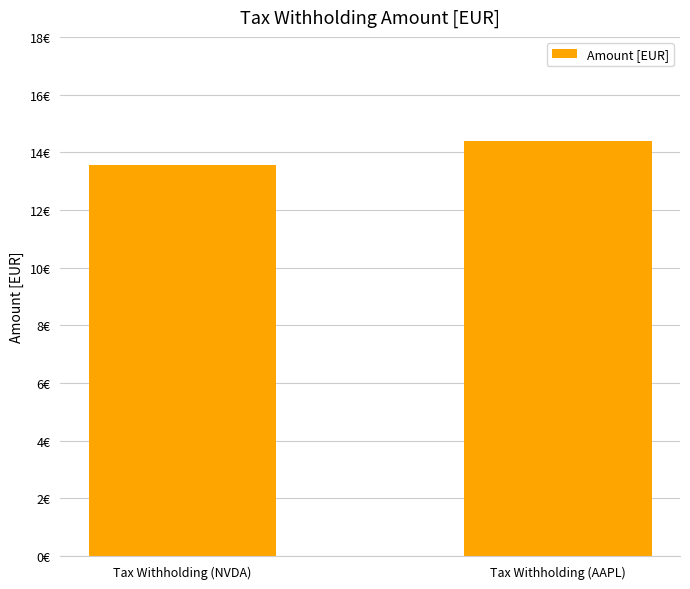

Are the bars horizontal?

No